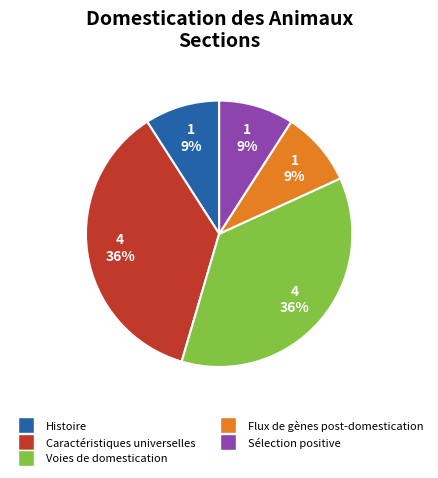

Does Voies de domestication account for over 50% of the chart?

No